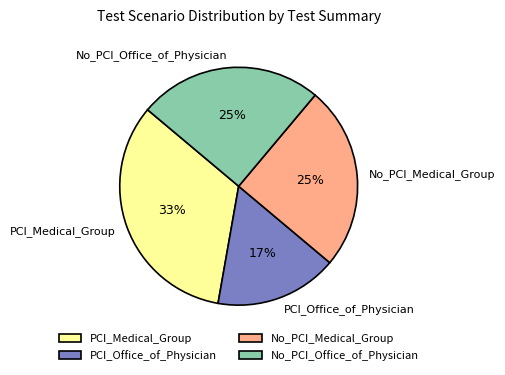

To the nearest percent, what is the difference between the PCI_Medical_Group and No_PCI_Medical_Group slice percentages?

8%